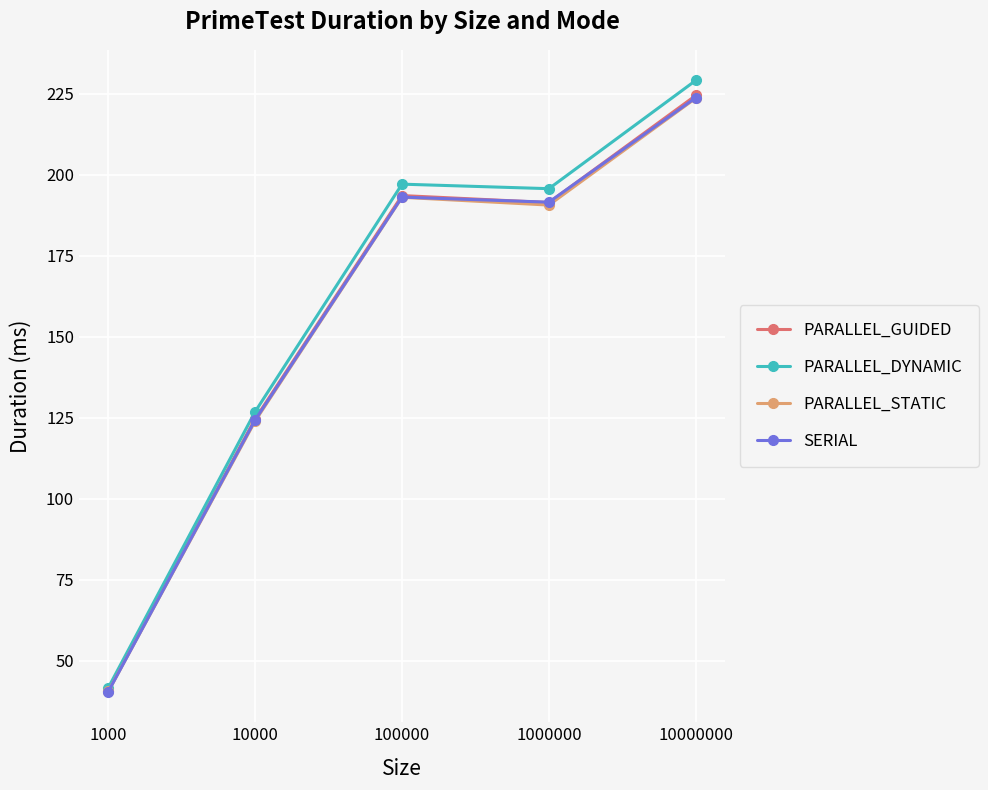

Reading left to right, transcribe all the data shown in this chart.

PARALLEL_GUIDED: 40.6	124.6	193.6	191.4	224.5
PARALLEL_DYNAMIC: 41.6	126.8	197.1	195.7	229.1
PARALLEL_STATIC: 40.5	124.0	193.0	190.6	223.6
SERIAL: 40.4	124.3	193.1	191.5	223.8